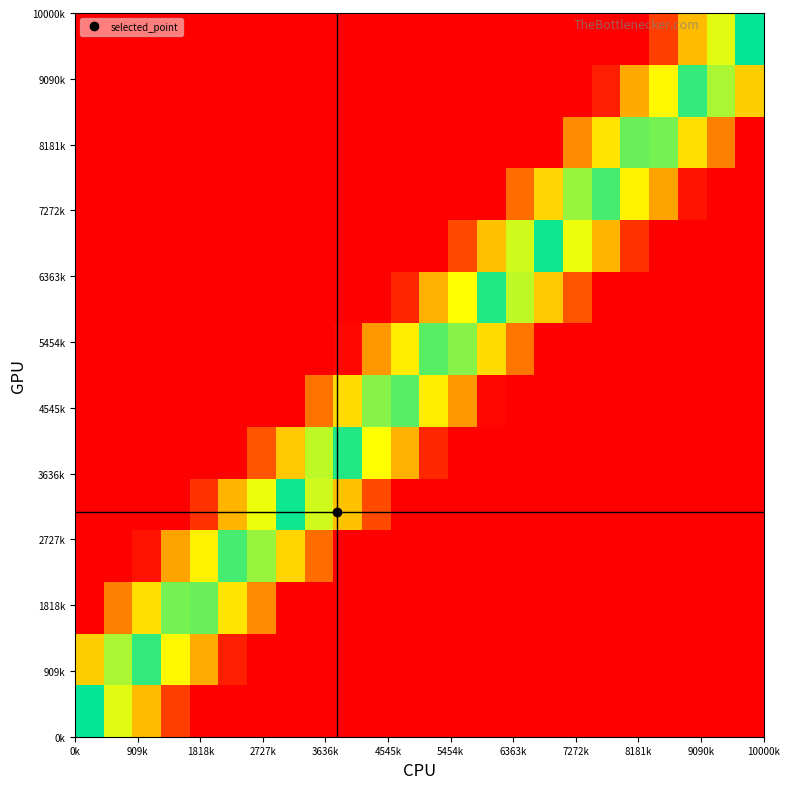

What is the maximum value shown in the chart?

1.0